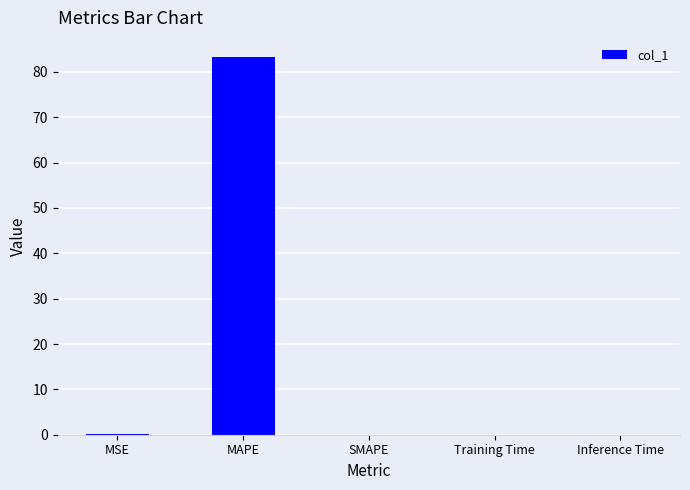

How many distinct data groups are displayed?

1